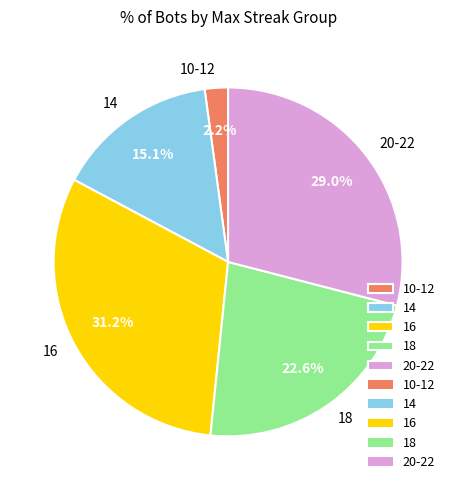

Count the number of slices in the pie.

5